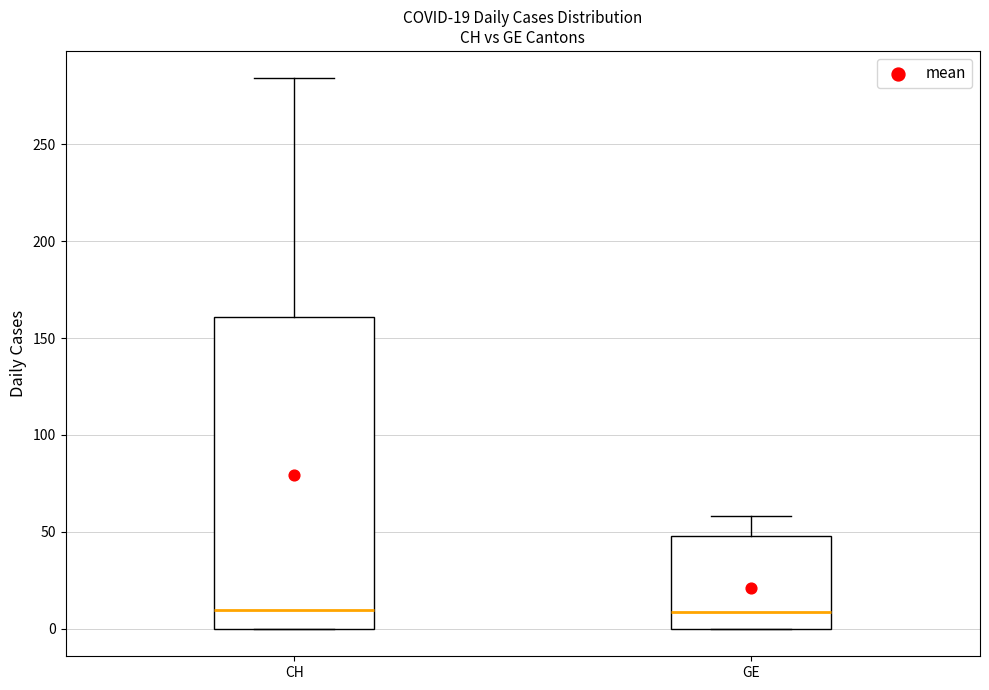

Comparing the boxes themselves (not the whiskers), which one is the tallest?

CH